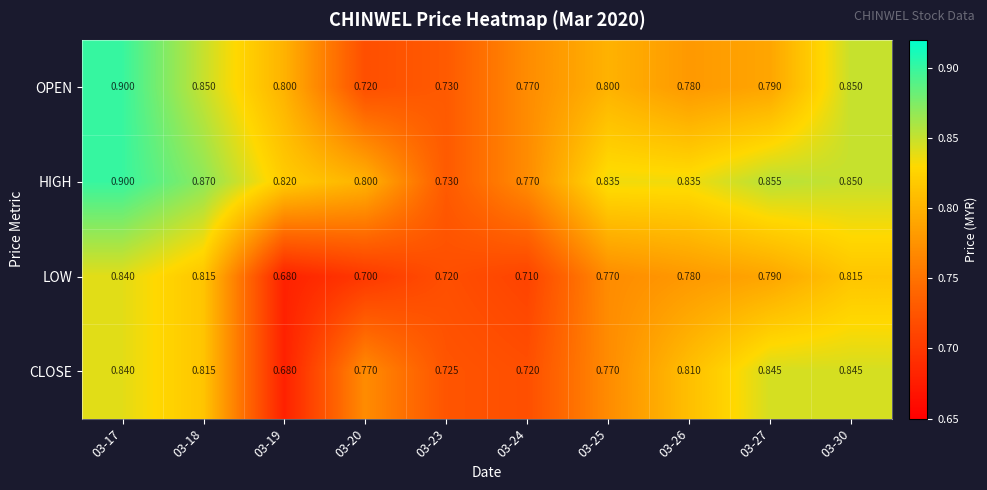

At how many categories does at least one series exceed 0?

10